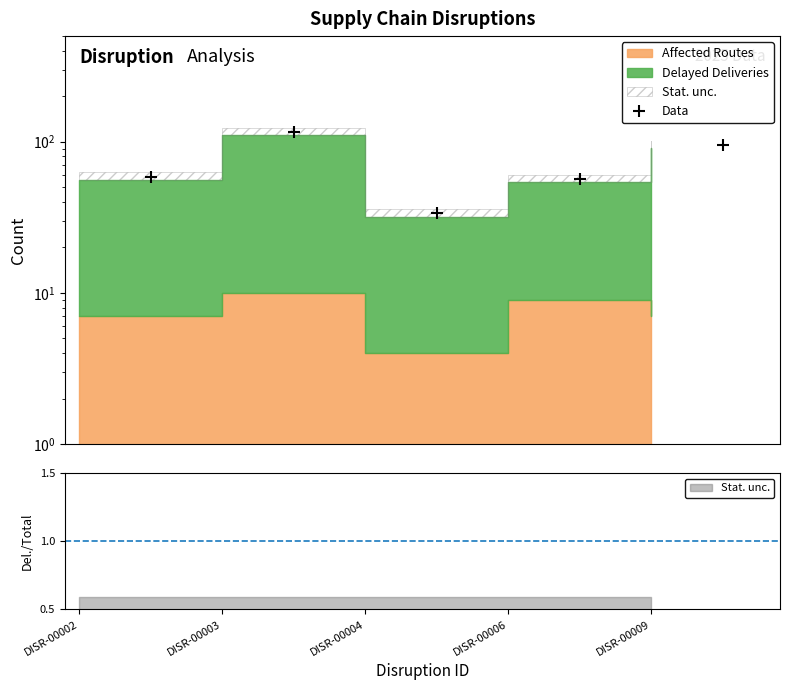

What is the smallest value displayed?

33.6